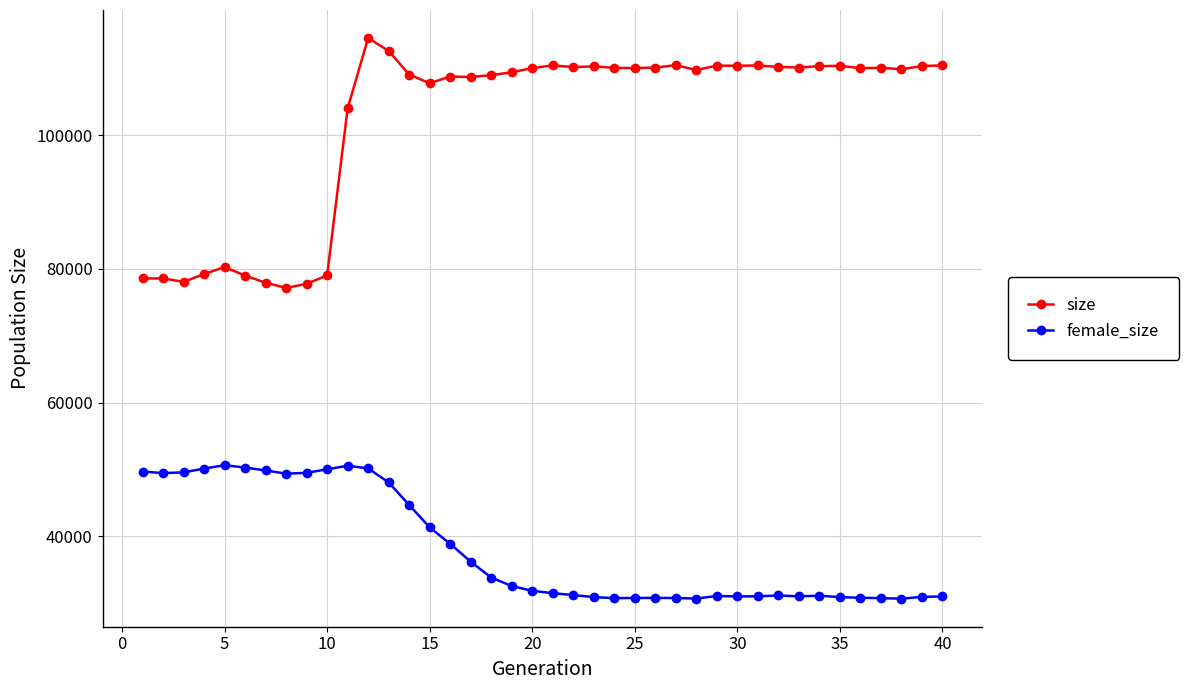

Rank the series by their average value, from highest to lowest.

size, female_size